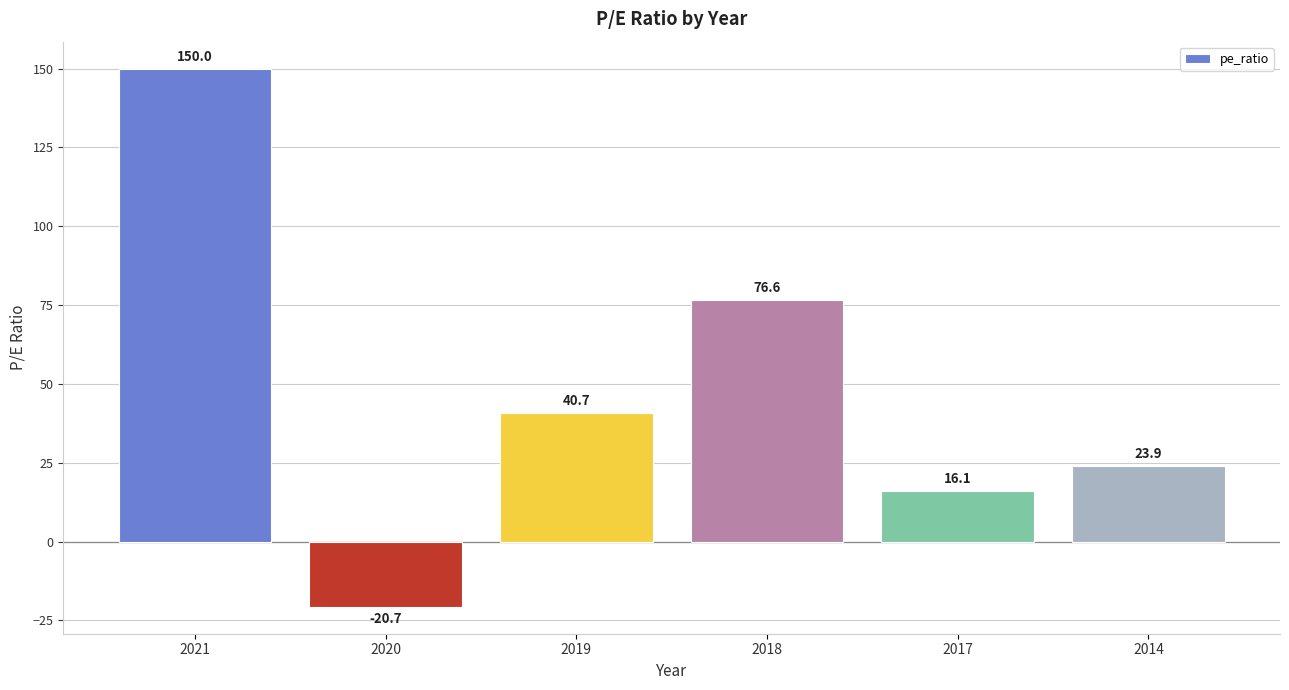

Rank the categories by value from lowest to highest.

2020, 2017, 2014, 2019, 2018, 2021